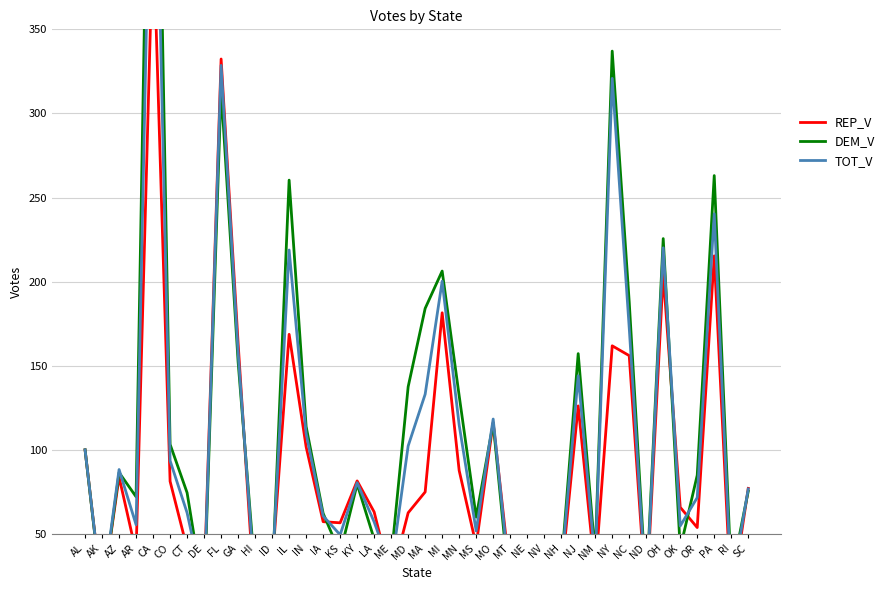

What are all the series names shown in the legend?

REP_V, DEM_V, TOT_V